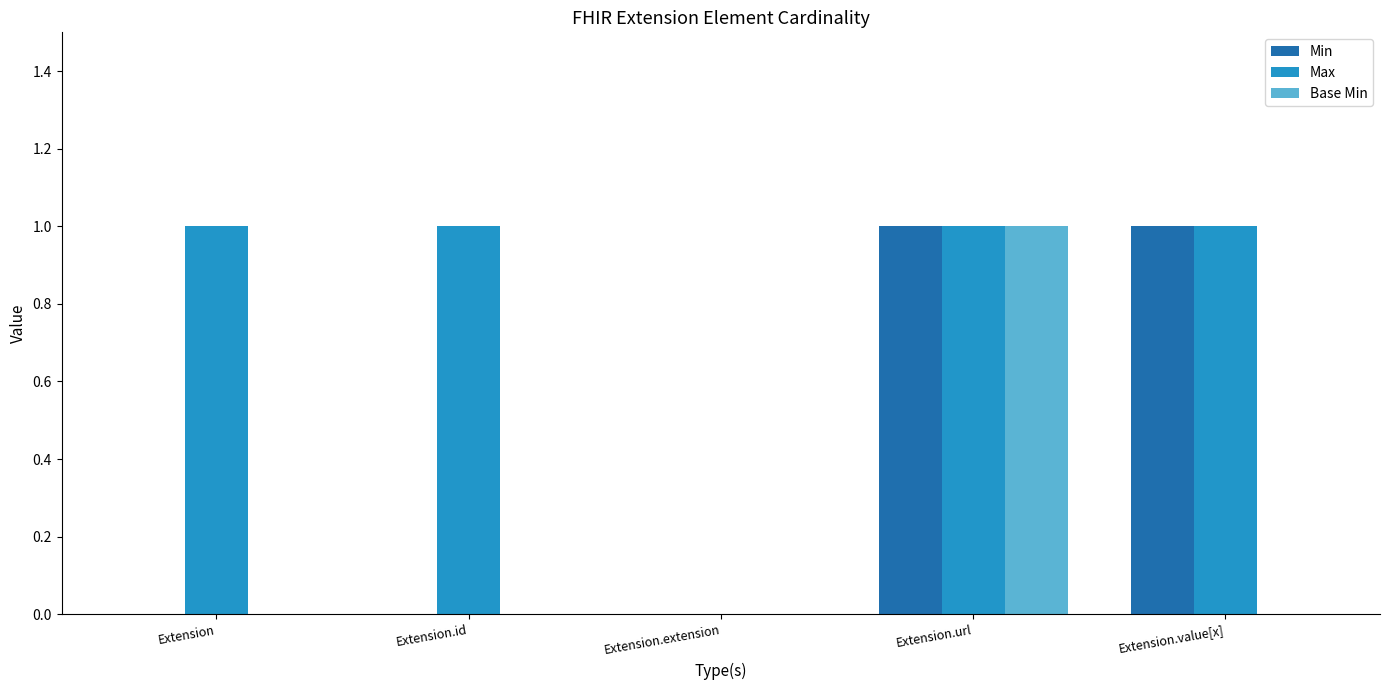

What is the sum of all Max values?

4